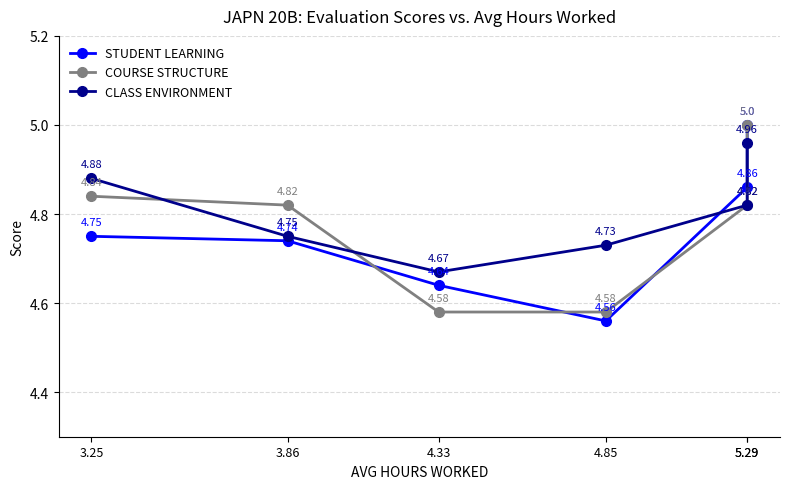

The STUDENT LEARNING series shows 4.8 at 3.25. True or false?

True